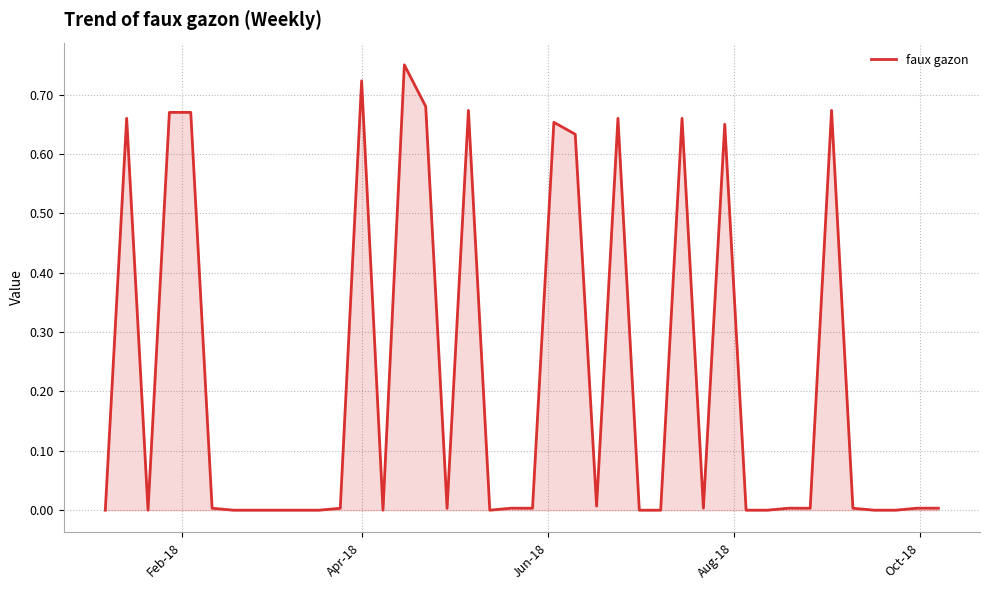

How many lines are shown in the chart?

1